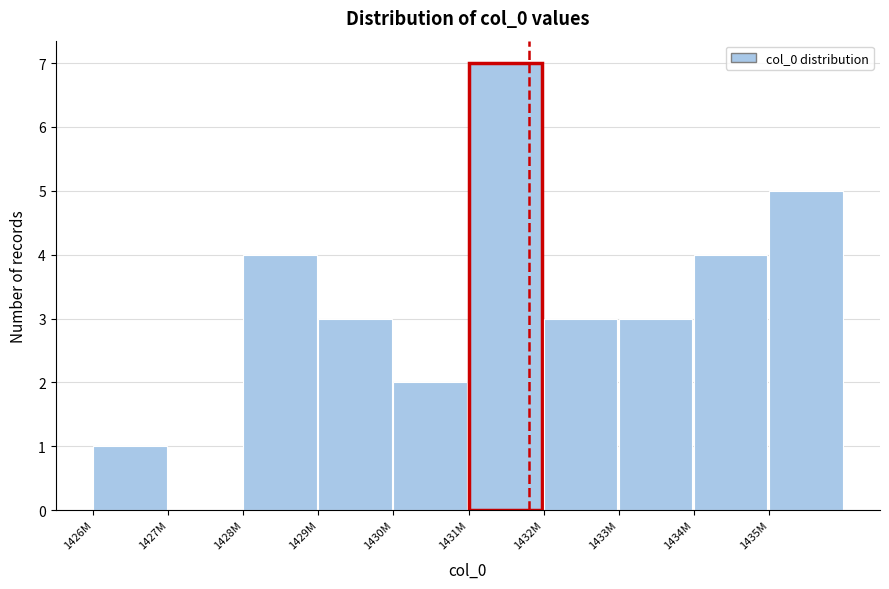

Reading left to right, extract all data points from this chart.

1426M=1	1427M=0	1428M=4	1429M=3	1430M=2	1431M=7	1432M=3	1433M=3	1434M=4	1435M=5